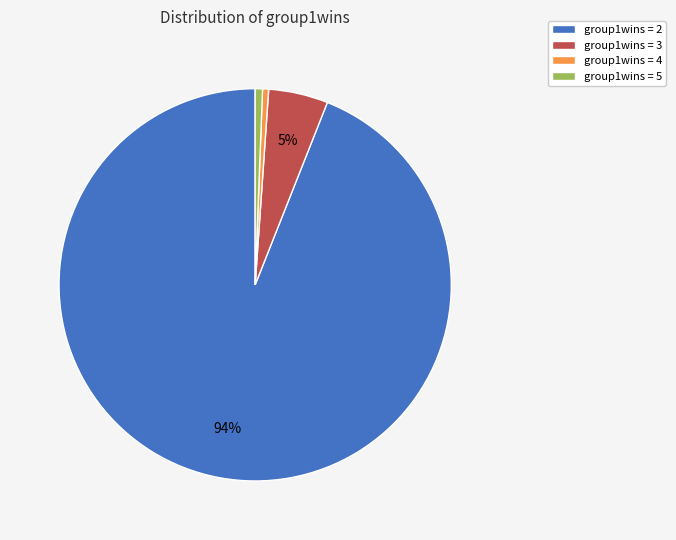

What is the largest slice in the pie chart?

group1wins = 2